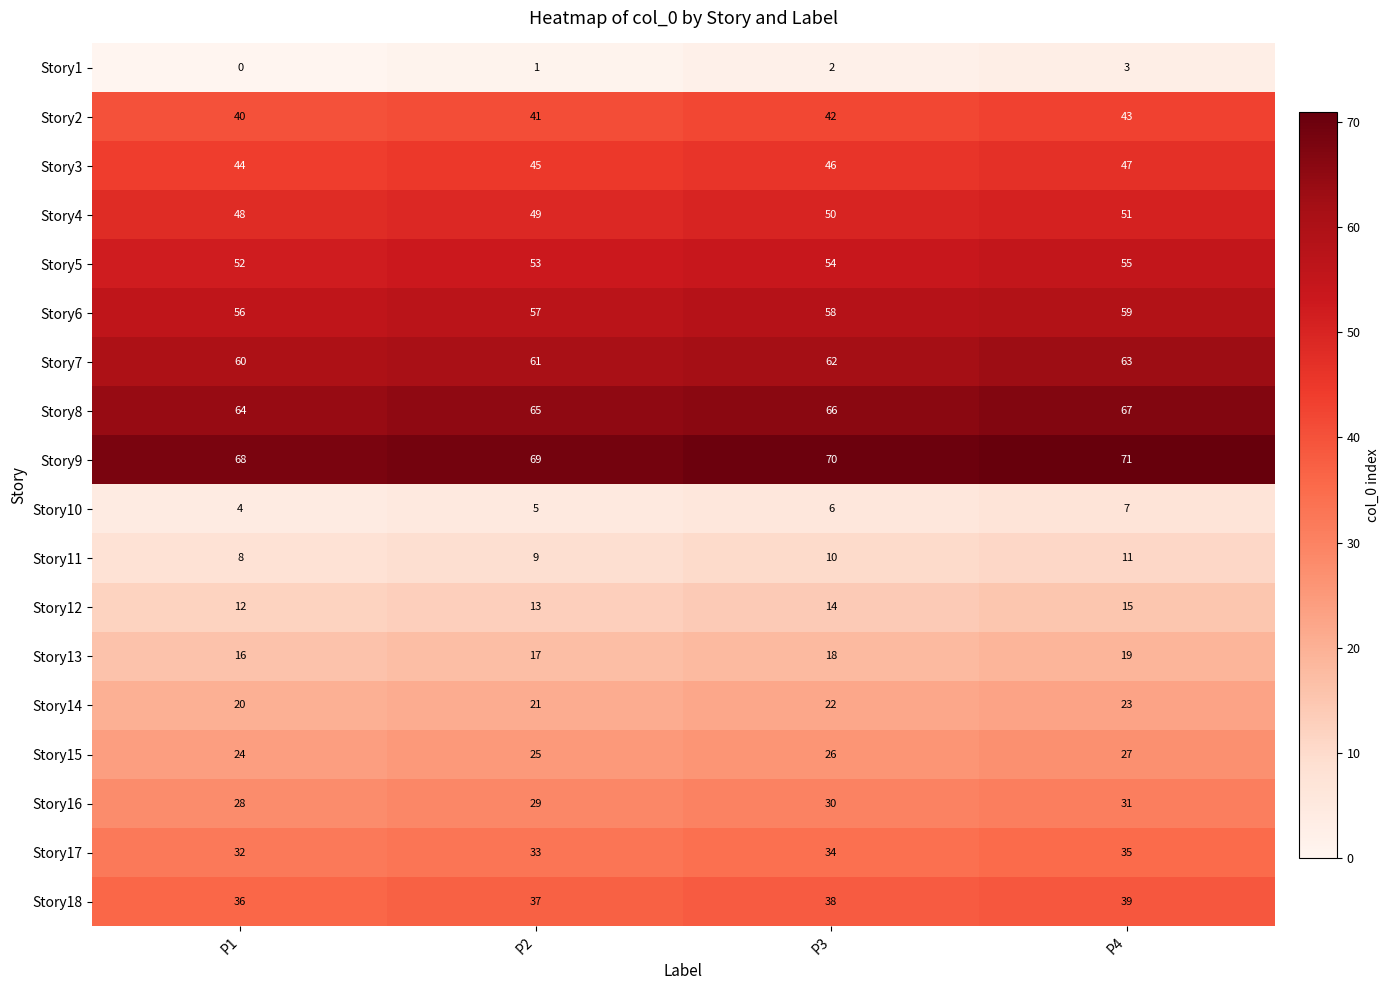

How many Story6 values are between 57 and 59?

3